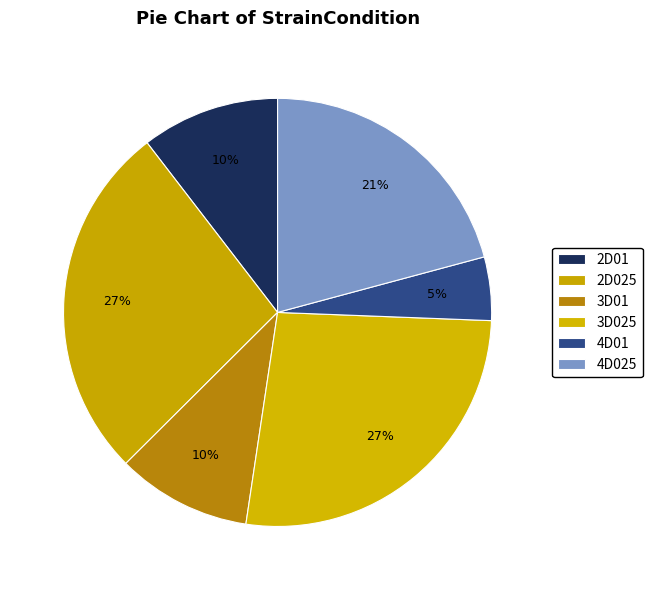

Does any single category account for the majority?

No